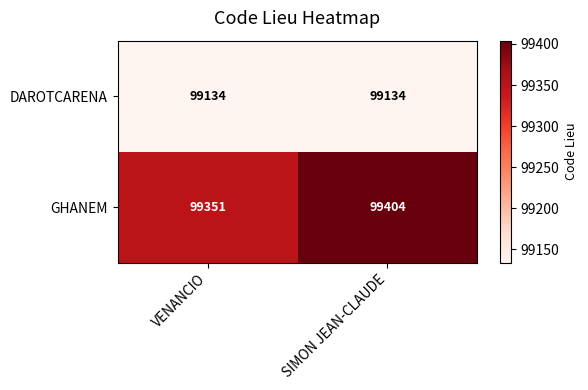

What is the greatest value displayed?

99404